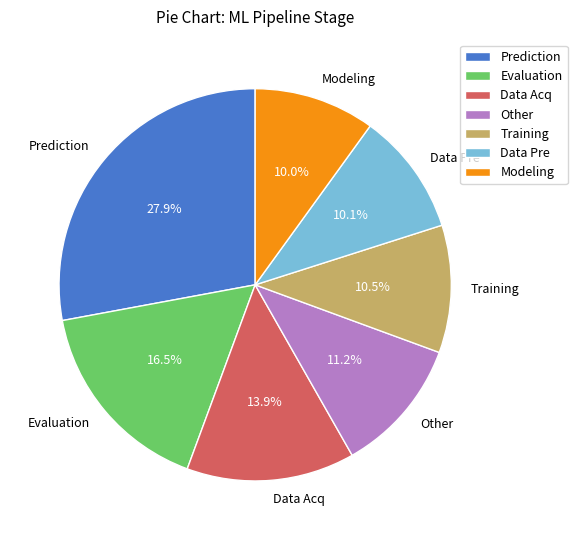

What is the total percentage of Training and Prediction?

38.4%